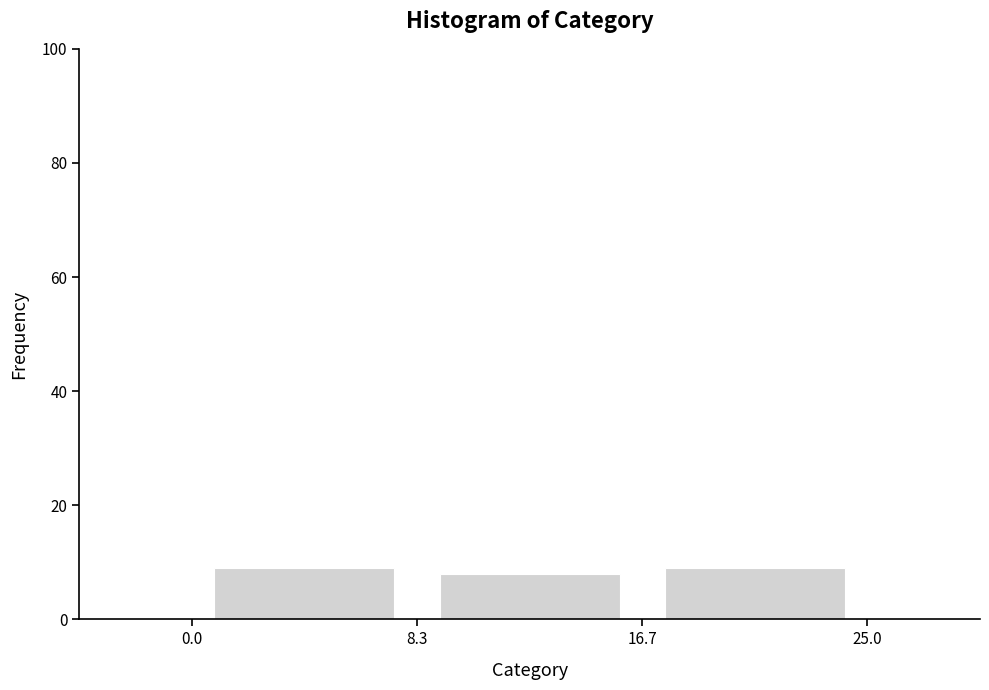

Reading left to right, list every bar in this chart as the range it spans on the x-axis followed by its height. The values are not printed on the chart, so give them approximately, as read against the axis.

0.0 to 8.3: 10
8.3 to 16.7: 8
16.7 to 25.0: 10